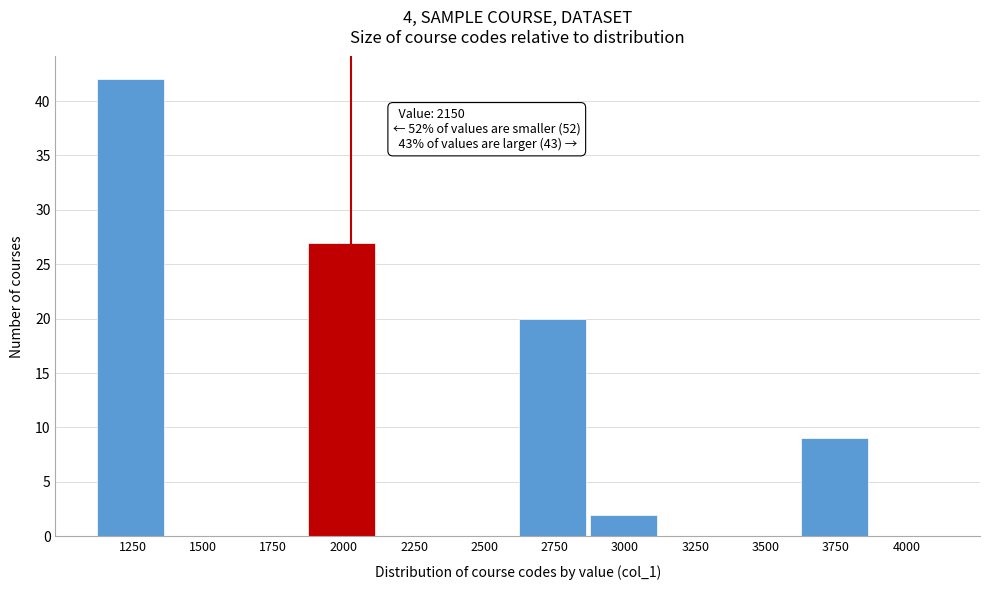

Reading right to left, transcribe all the data shown in this chart.

4000=0	3750=9	3500=0	3250=0	3000=2	2750=20	2500=0	2250=0	2000=27	1750=0	1500=0	1250=42